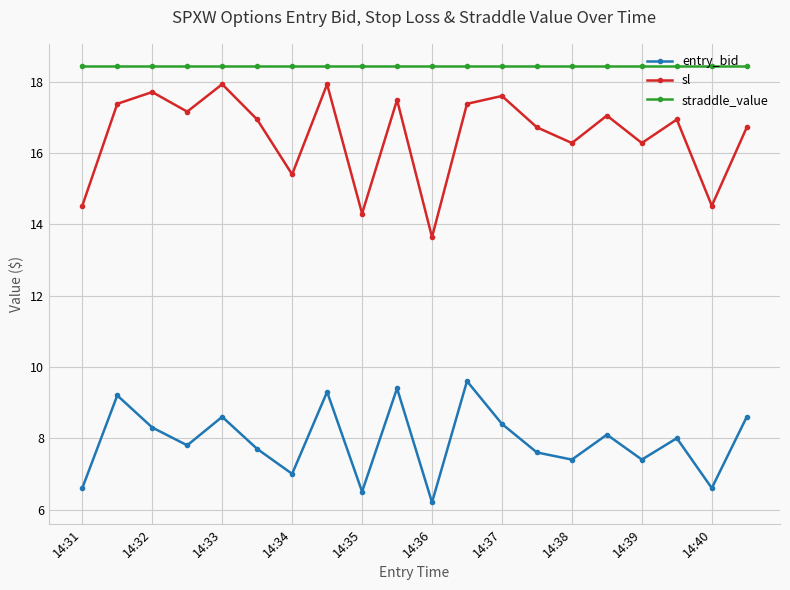

Which series has the widest spread of values?

sl